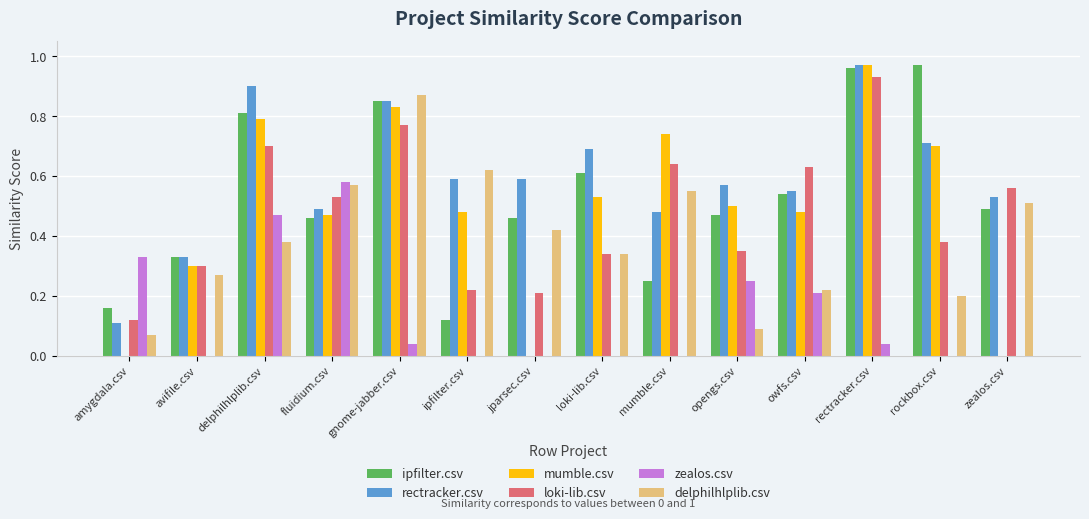

The value of ipfilter.csv at delphilhlplib.csv is 1.1. True or false?

False